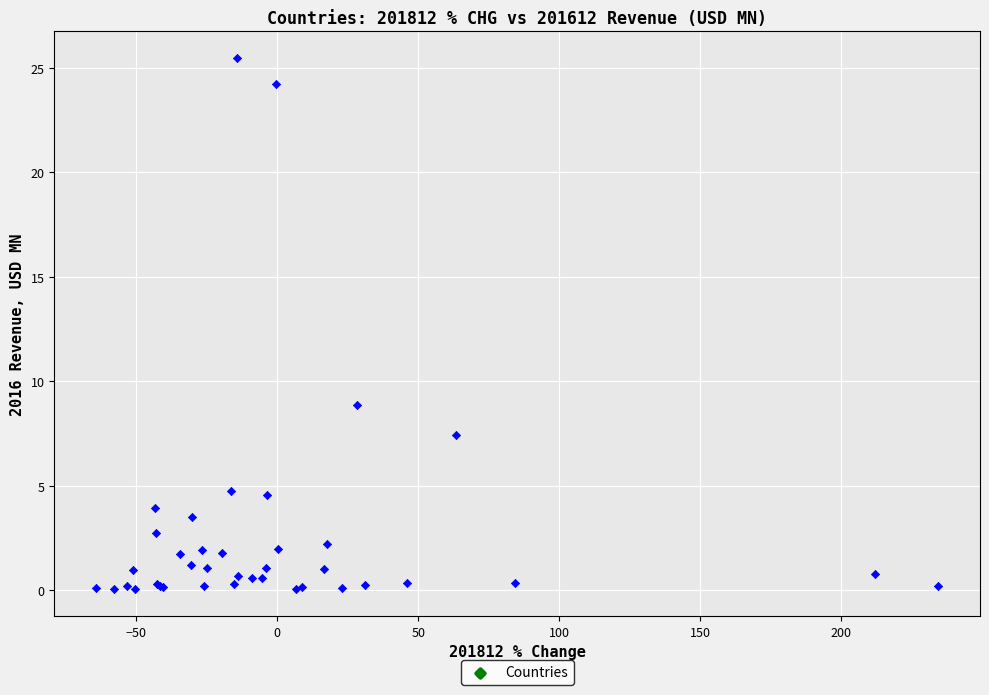

What Y value in the scatter plot is closest to 12?

8.9